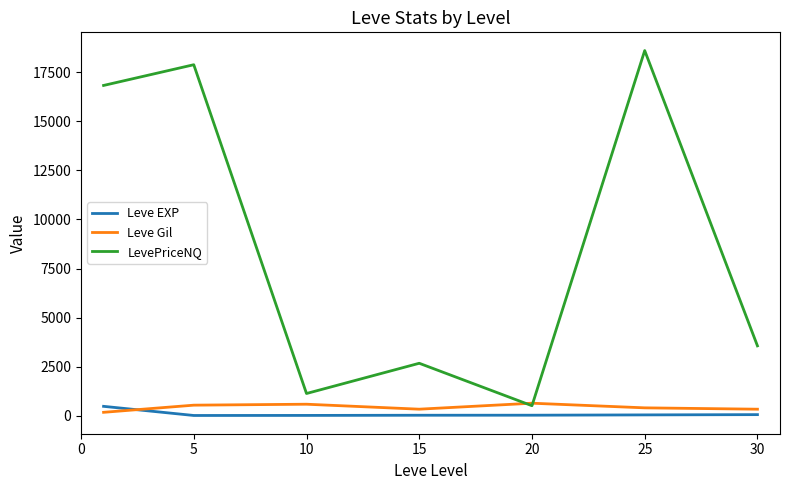

True or false: LevePriceNQ and Leve EXP intersect in this chart.

False